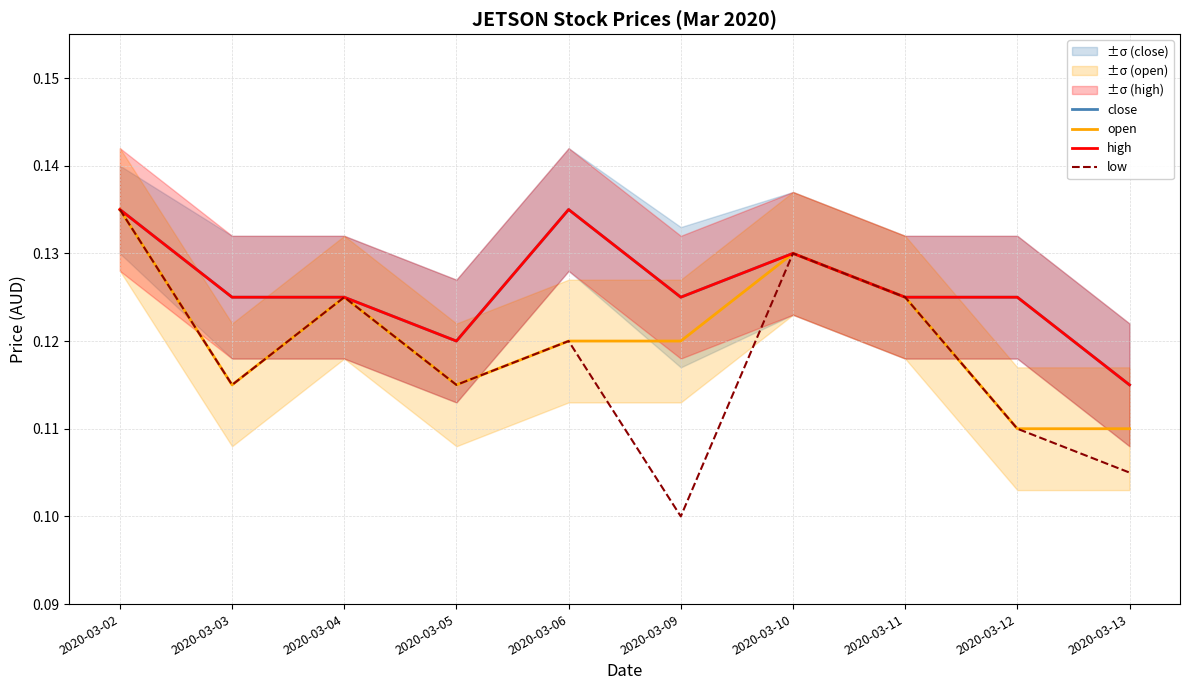

Is it true that low equals 0.1 at 2020-03-09?

True